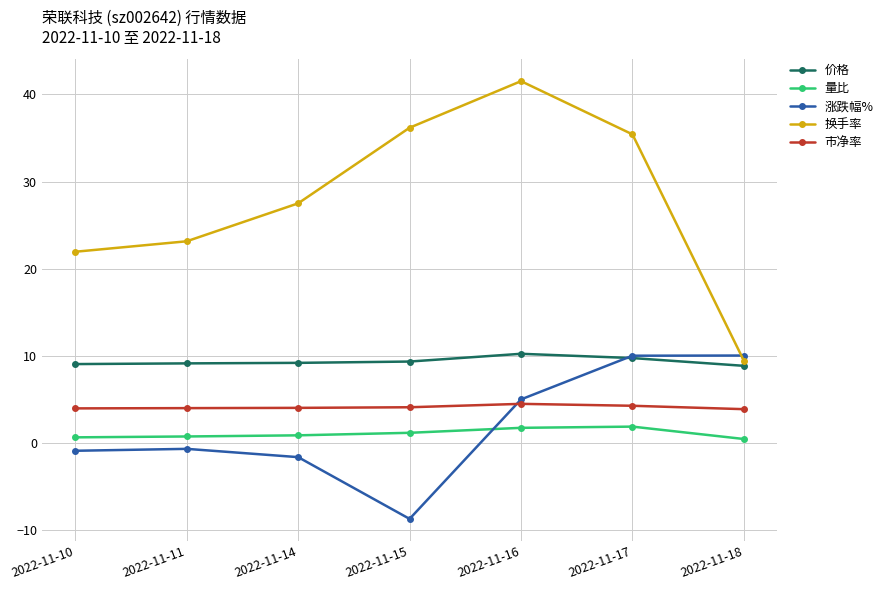

The 涨跌幅% series shows 10.0 at 2022-11-17. True or false?

True